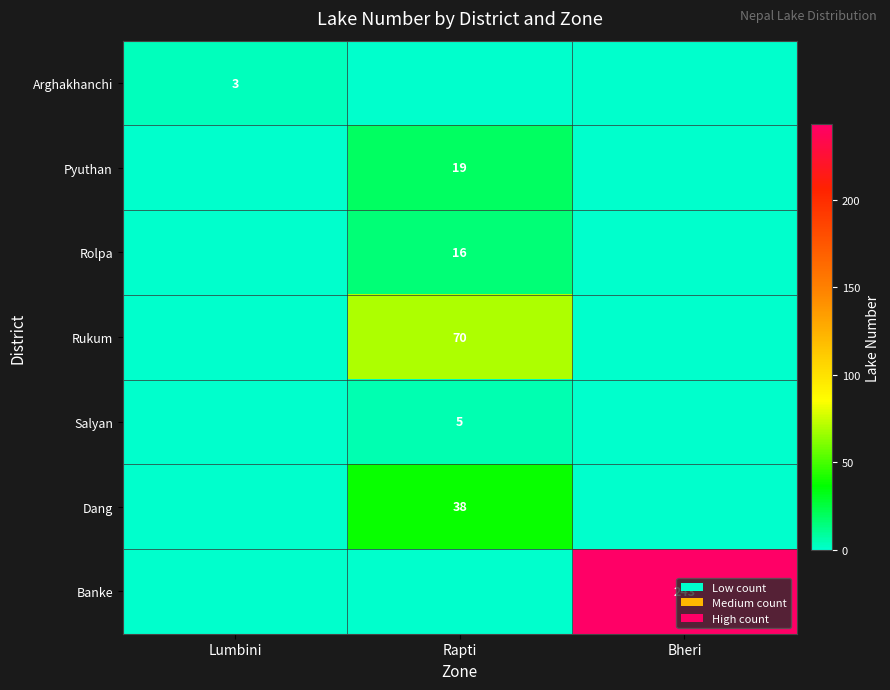

The Pyuthan series shows 19 at Rapti. True or false?

True